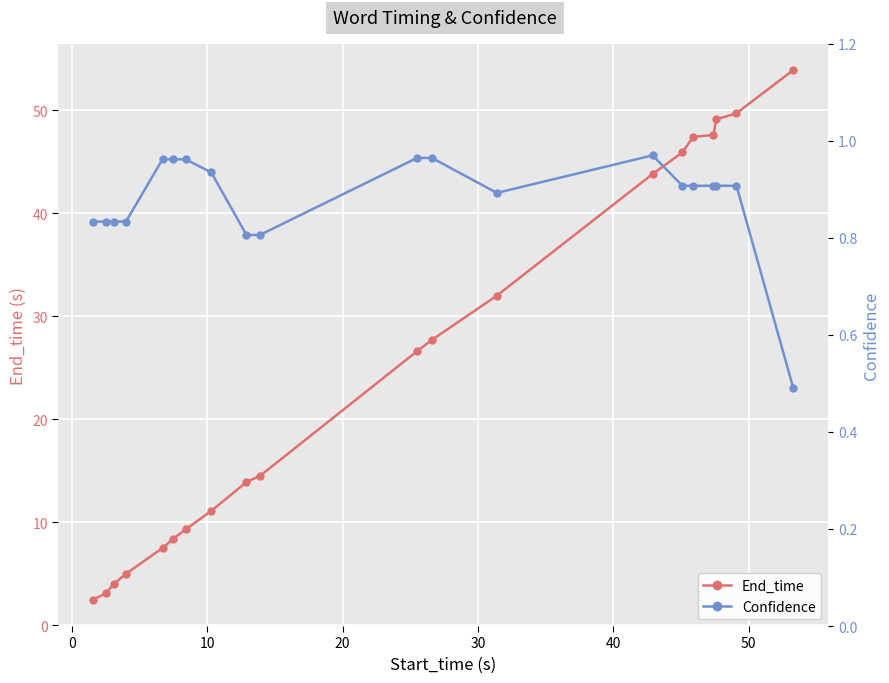

What is the value of the End_time point at the 15th from the left?

45.9